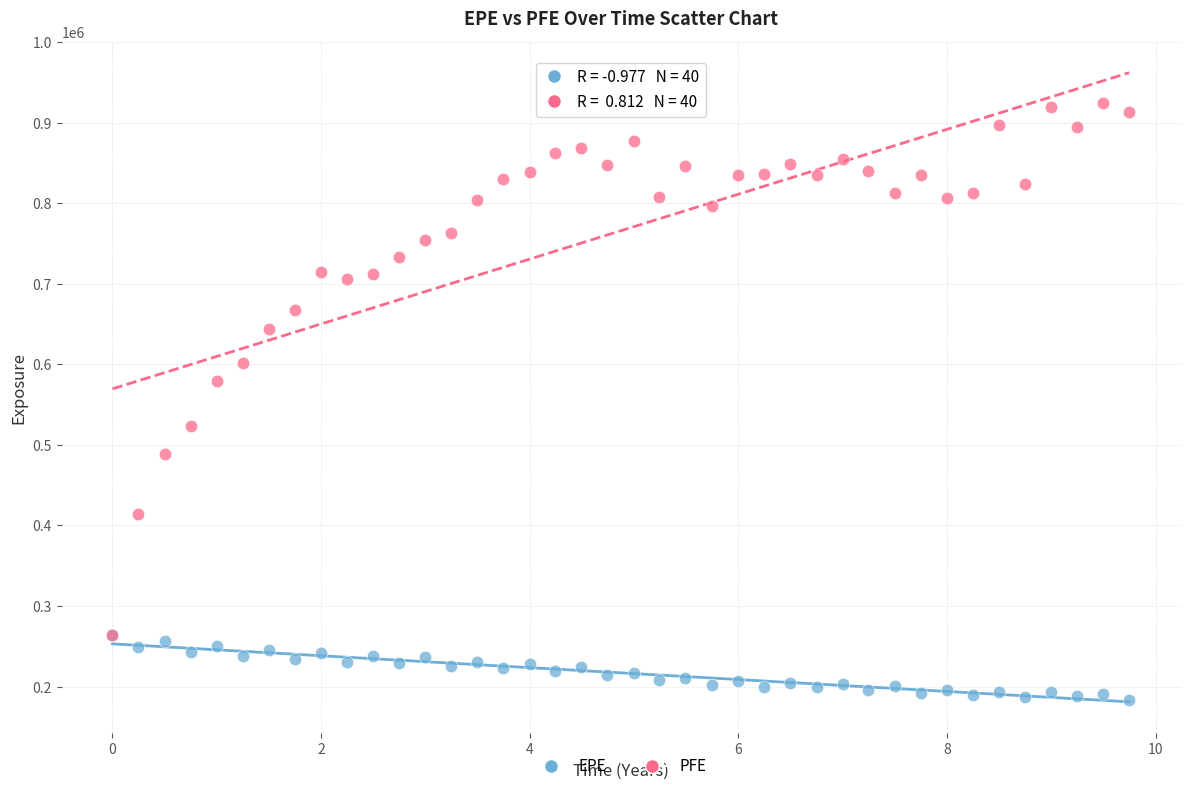

What are all the series names shown in the legend?

EPE, PFE